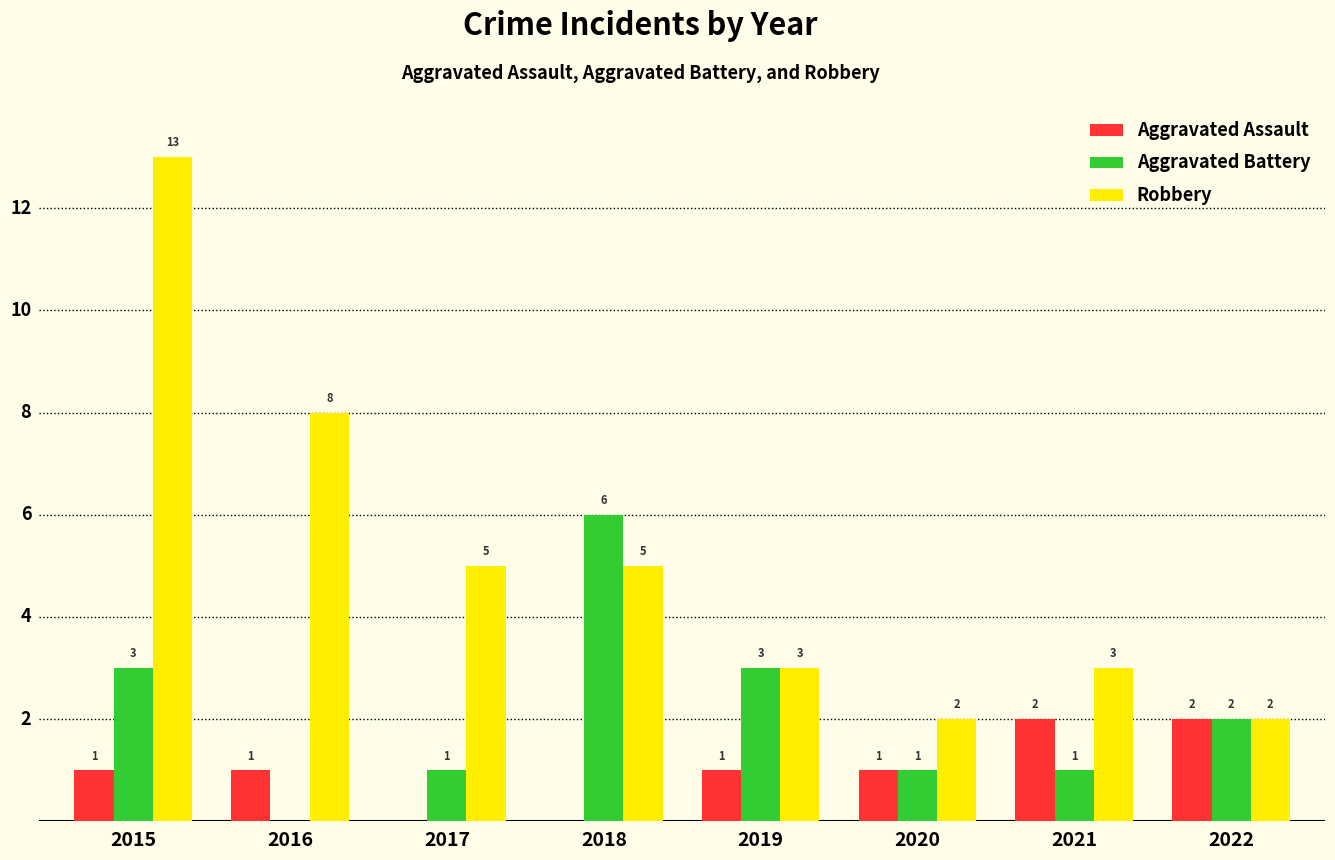

What is the sum of all Robbery values?

41